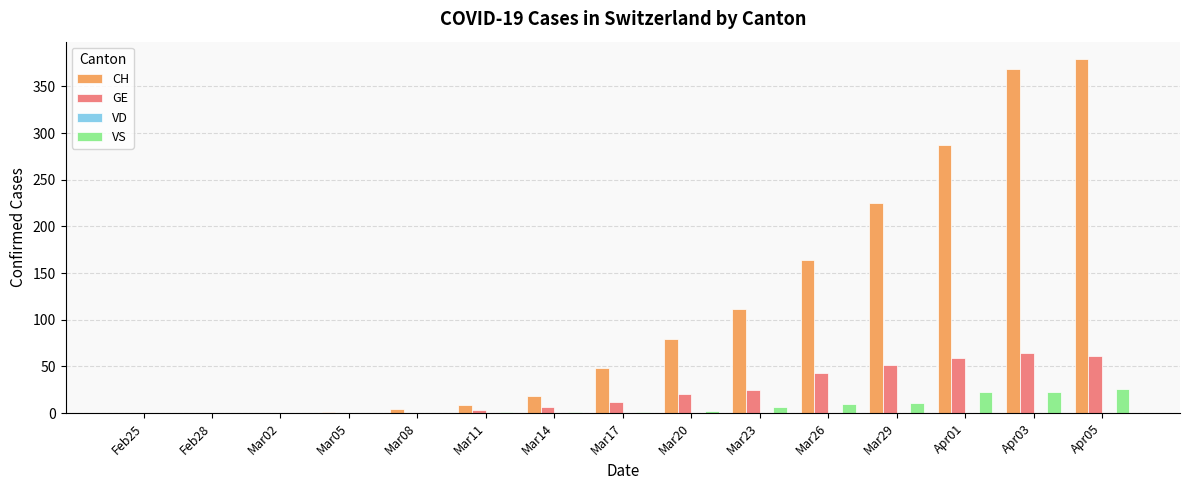

Which series has the largest total across all categories?

CH